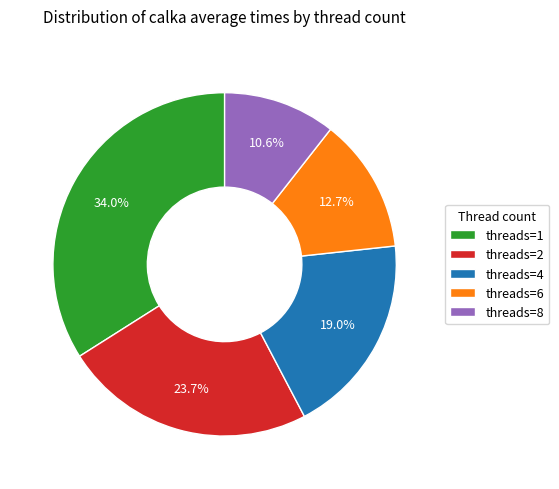

Combined, what portion of the pie is threads=4 and threads=6?

31.7%